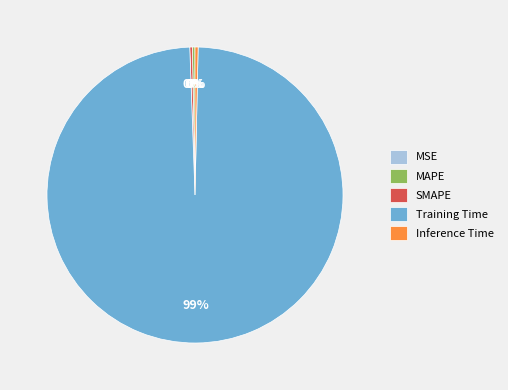

Is the sum of Inference Time and SMAPE greater than half?

No